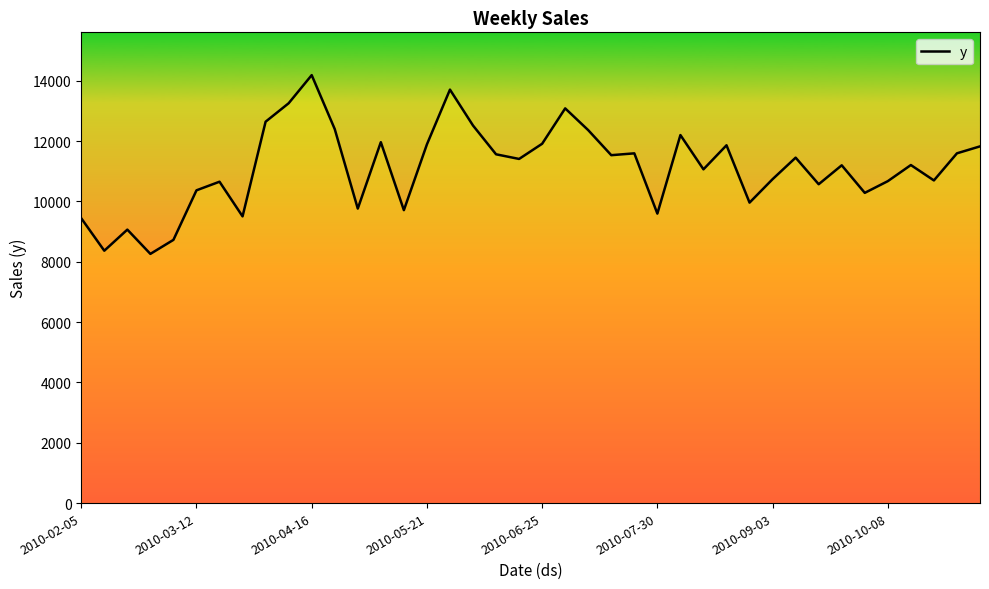

What is the greatest value displayed?

14190.0